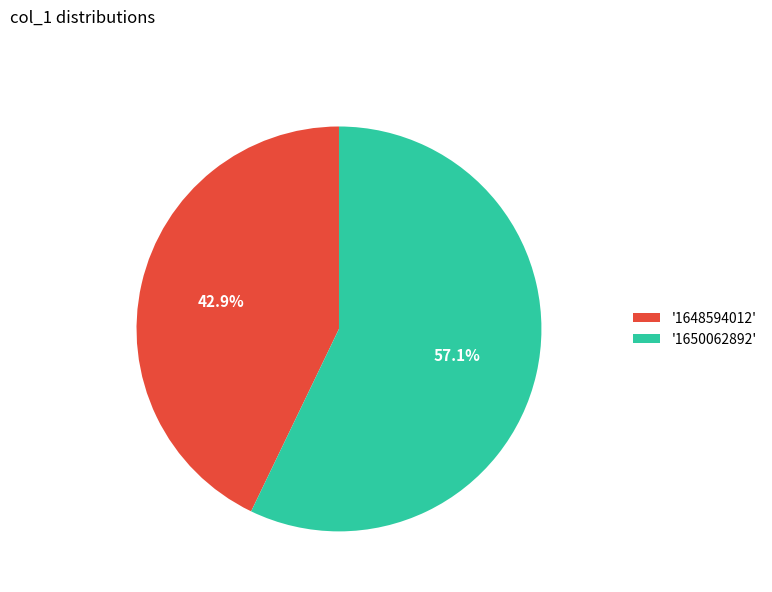

Which category accounts for the majority?

'1650062892'